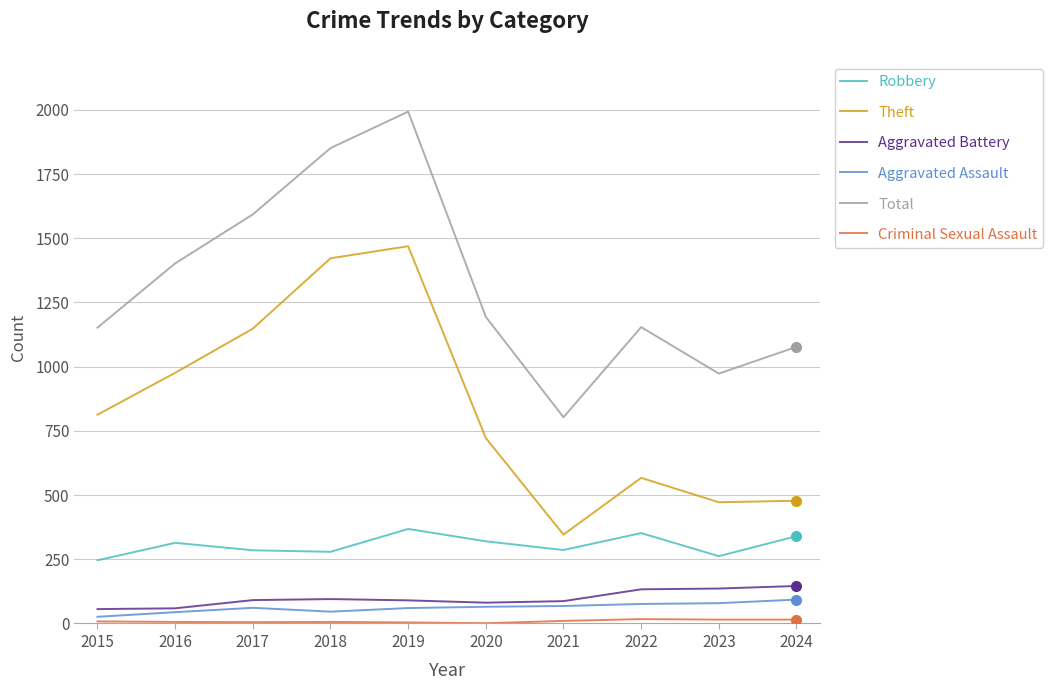

What value does the Theft series have at 2015?

813